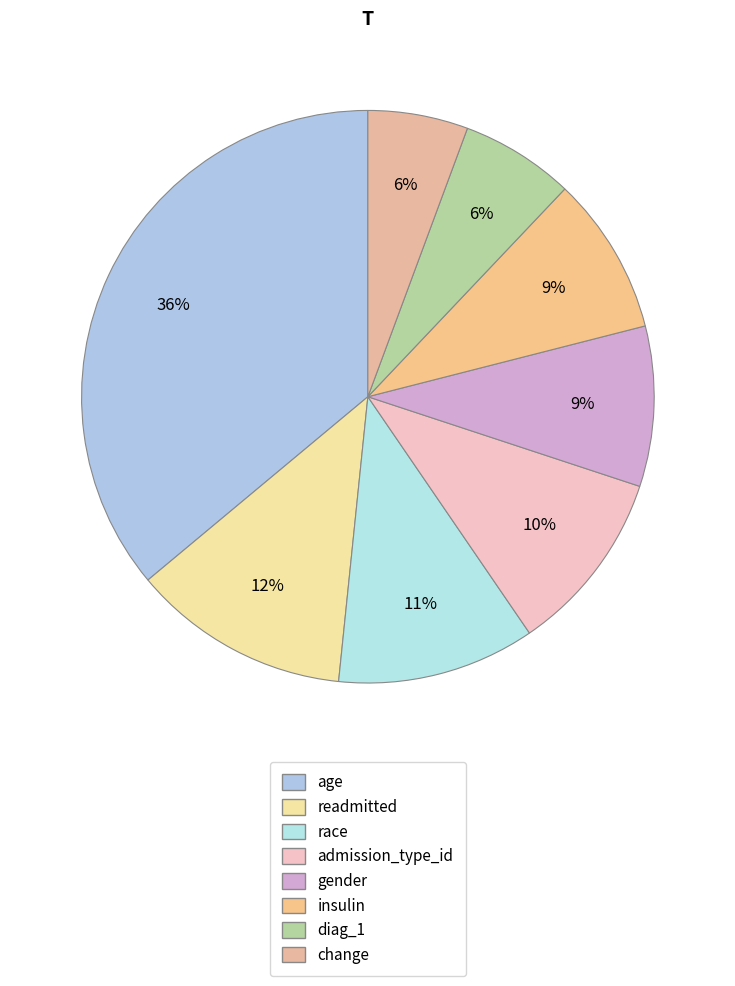

What percentage is the diag_1 slice, to the nearest percent?

6%